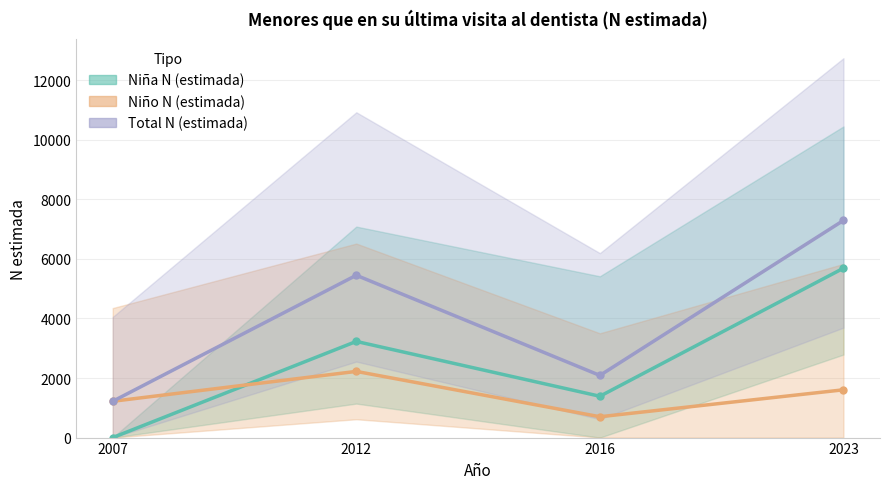

What is the value of the Niña N (estimada) point at the 4th from the left?

5689